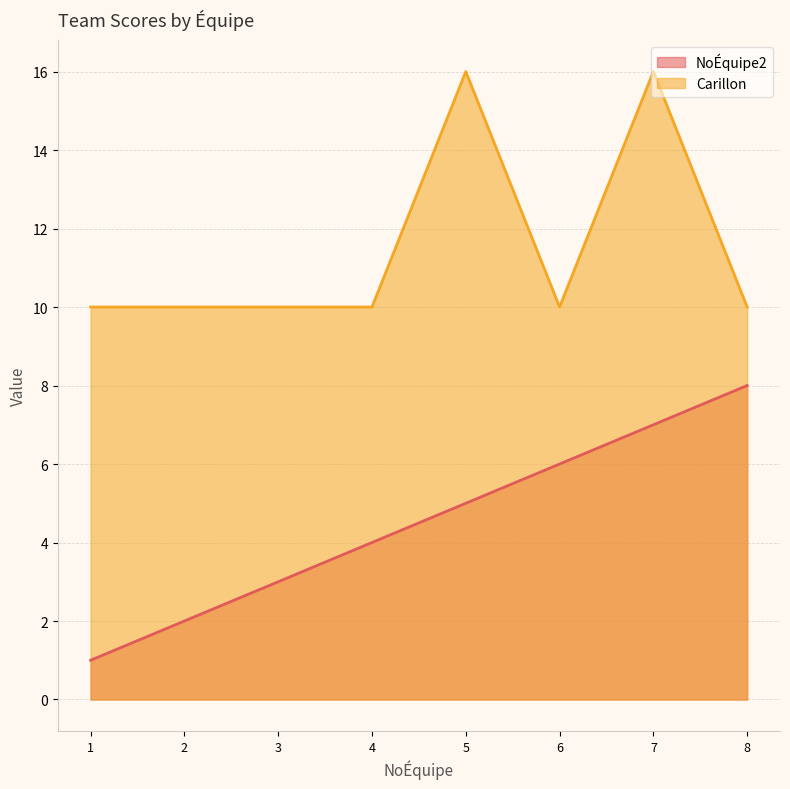

At 1, list the series in order from smallest to largest.

NoÉquipe2, Carillon